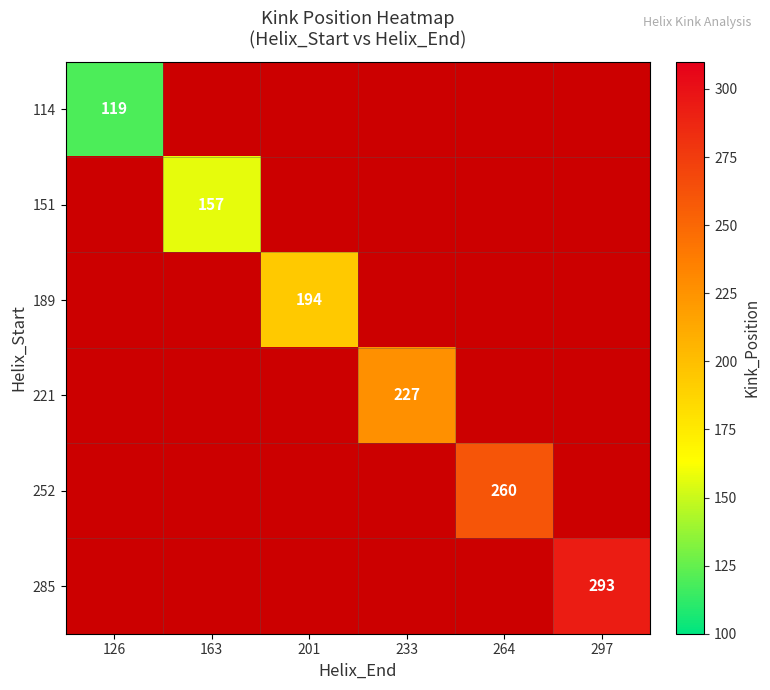

The value of 114 at 126 is 56. True or false?

False